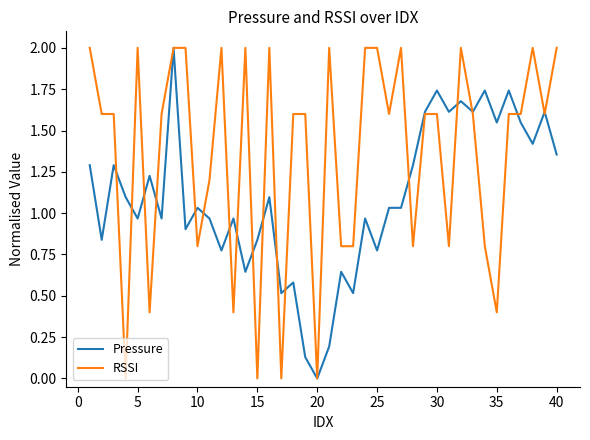

List the series in order of their overall mean, highest first.

RSSI, Pressure